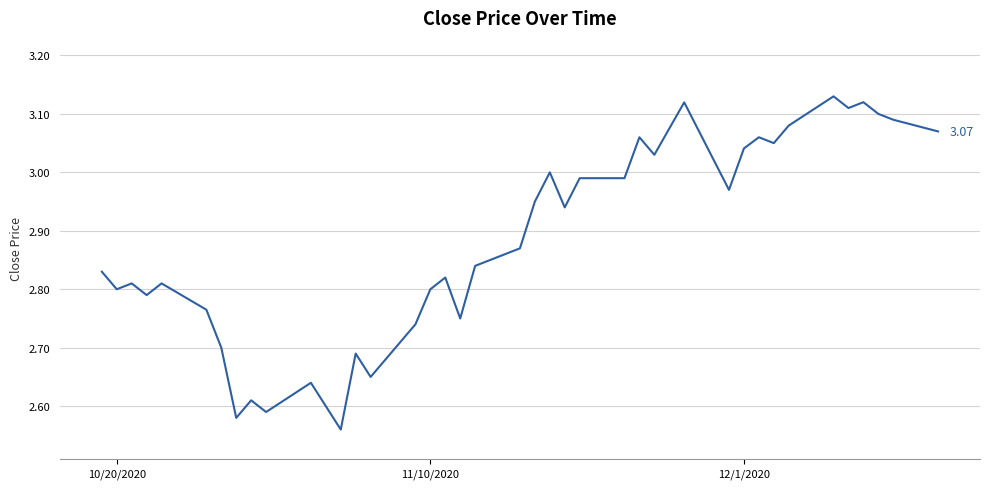

What is the difference between the maximum and minimum values?

0.6